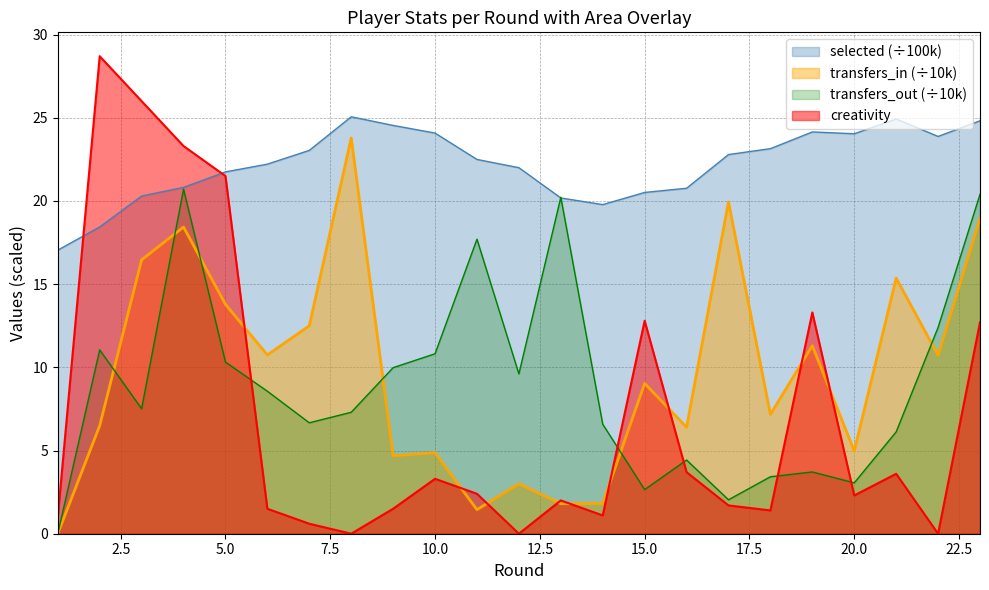

How many values in the selected series are below 22?

9